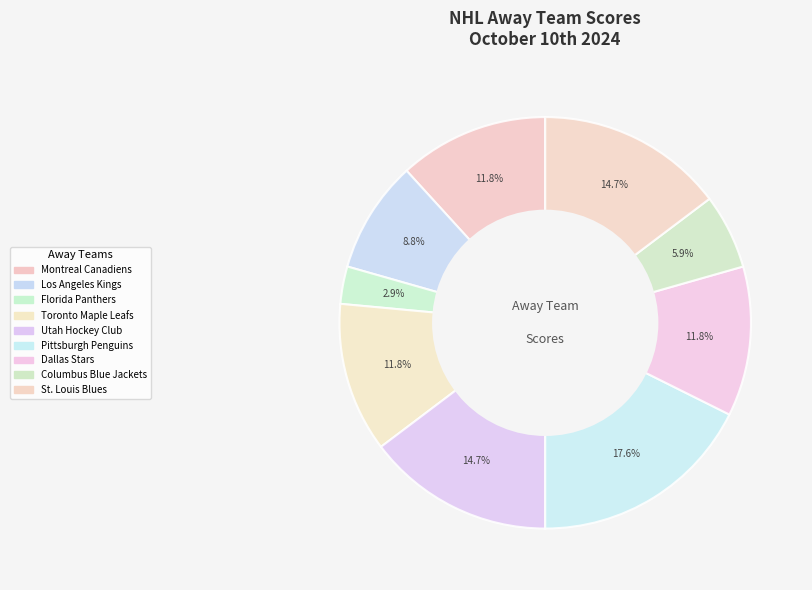

Combined, what portion of the pie is Los Angeles Kings and Toronto Maple Leafs?

20.6%